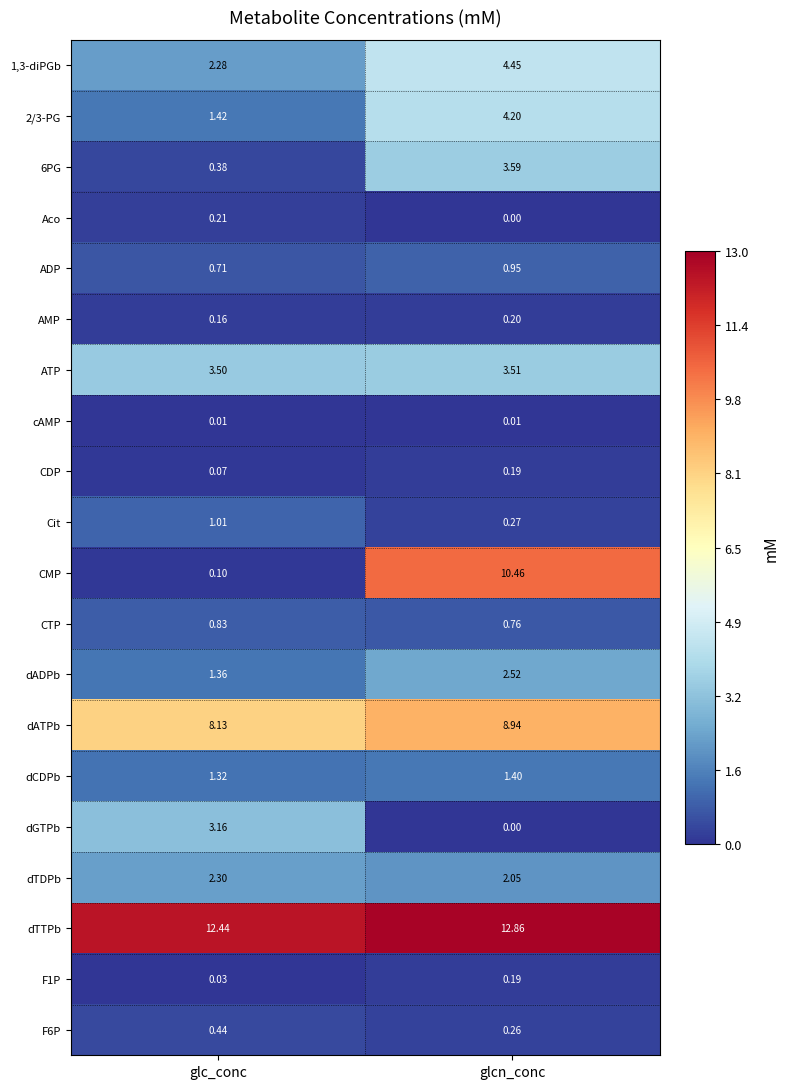

List the labels in order of Cit value, largest first.

glc_conc, glcn_conc